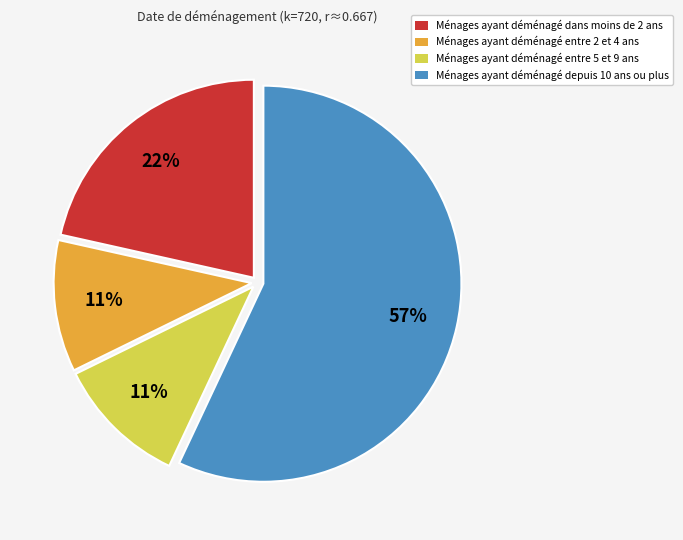

Combined, do Ménages ayant déménagé entre 5 et 9 ans and Ménages ayant déménagé dans moins de 2 ans account for over 50%?

No